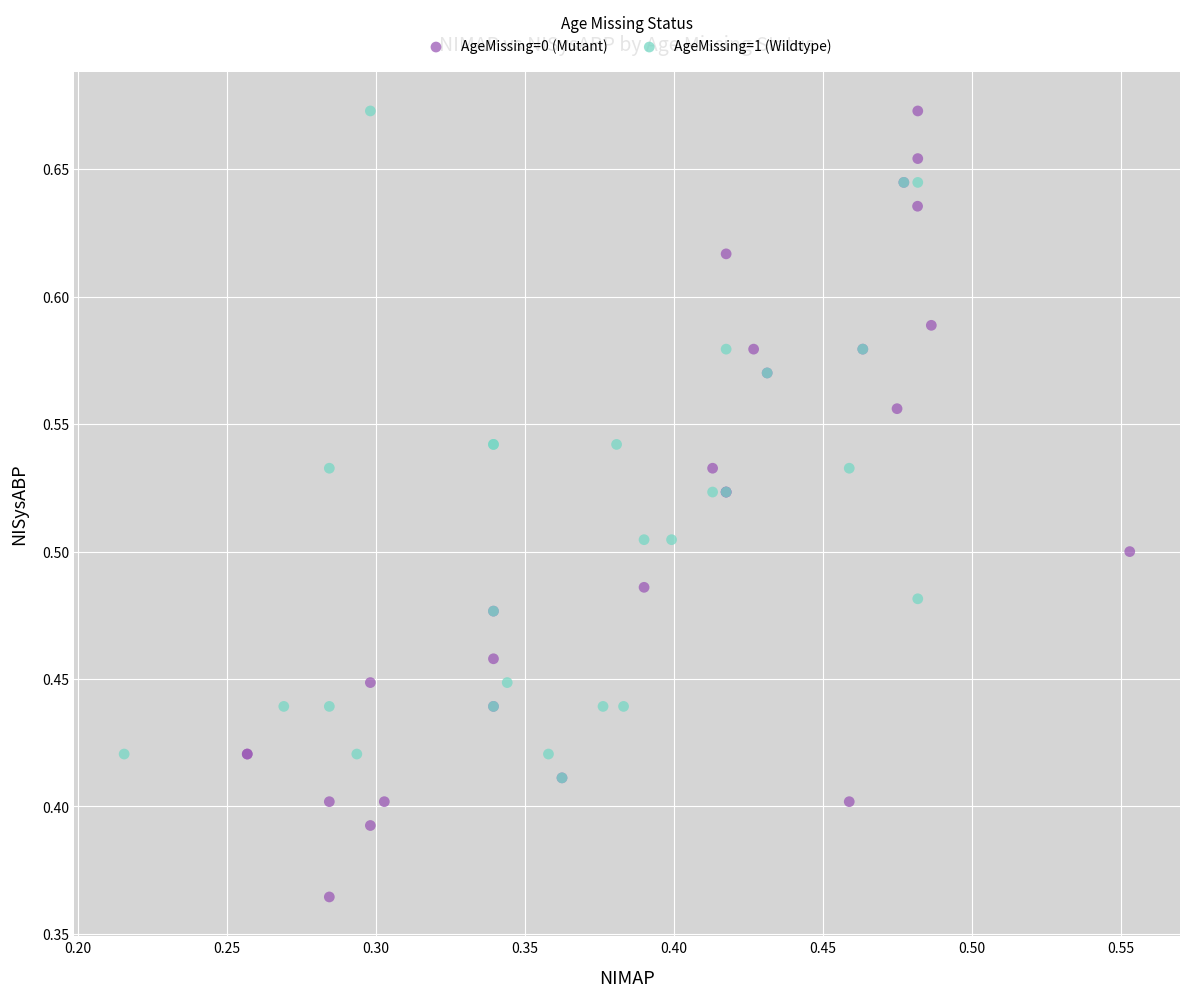

Which series has the largest Y range (max minus min)?

AgeMissing=0 (Mutant)